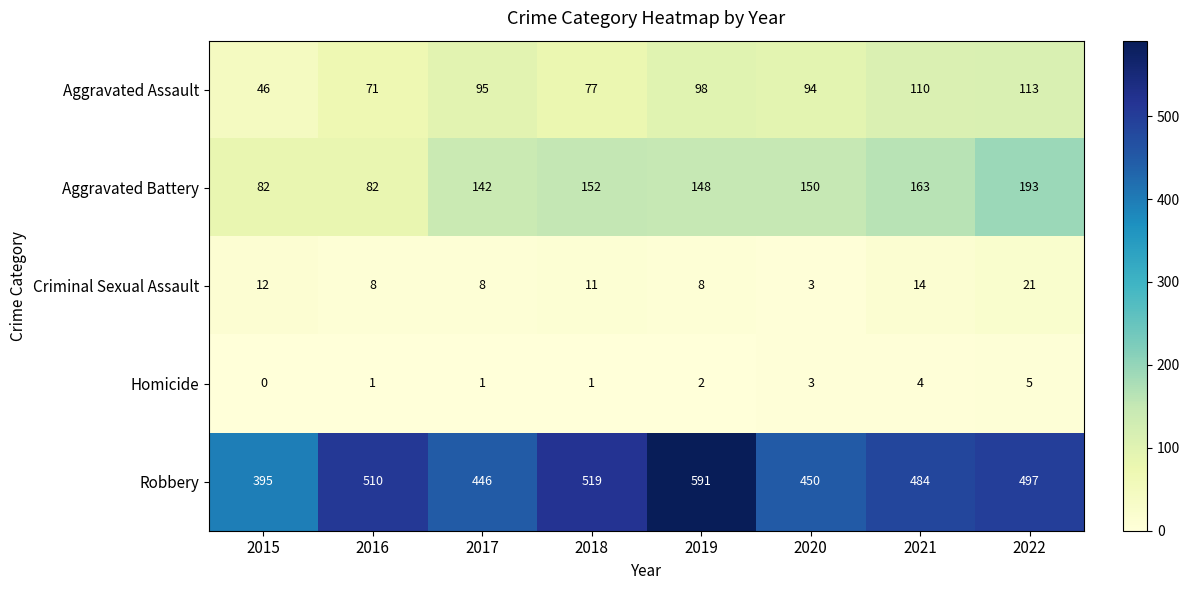

The Aggravated Battery series shows 31 at 2015. True or false?

False